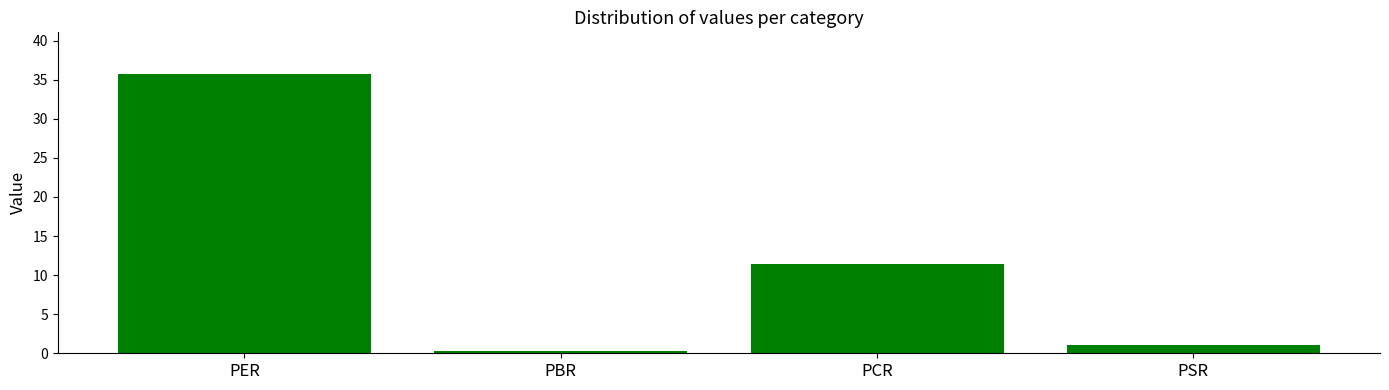

What is the approximate value at PBR?

0.3